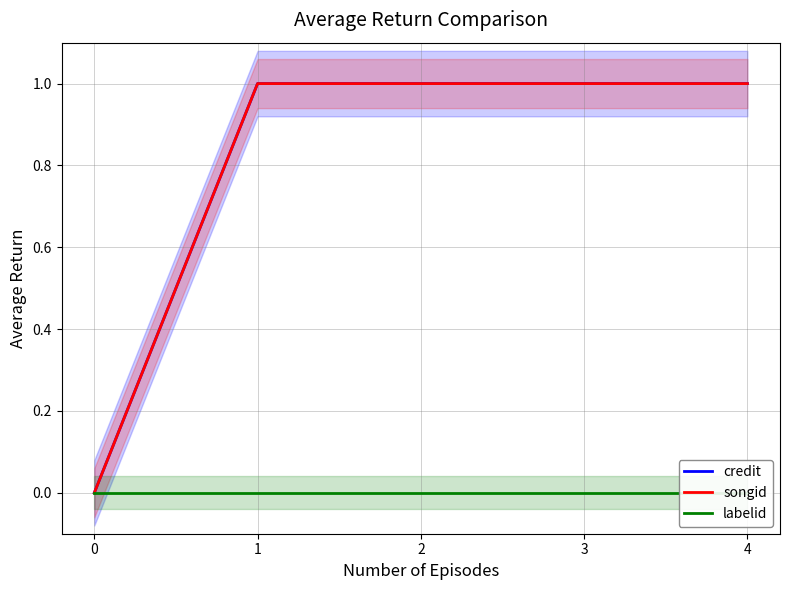

Reading left to right, transcribe all the data shown in this chart.

credit: 0	1	1	1	1
songid: 0	1	1	1	1
labelid: 0	0	0	0	0